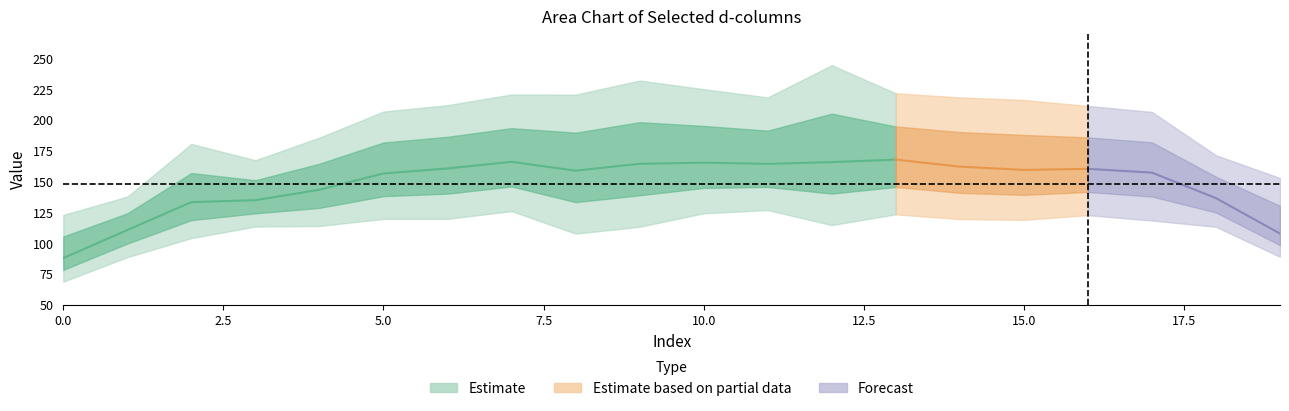

Is the value of d-140.0 at 8 greater than the value of d-100.0 at 1?

Yes